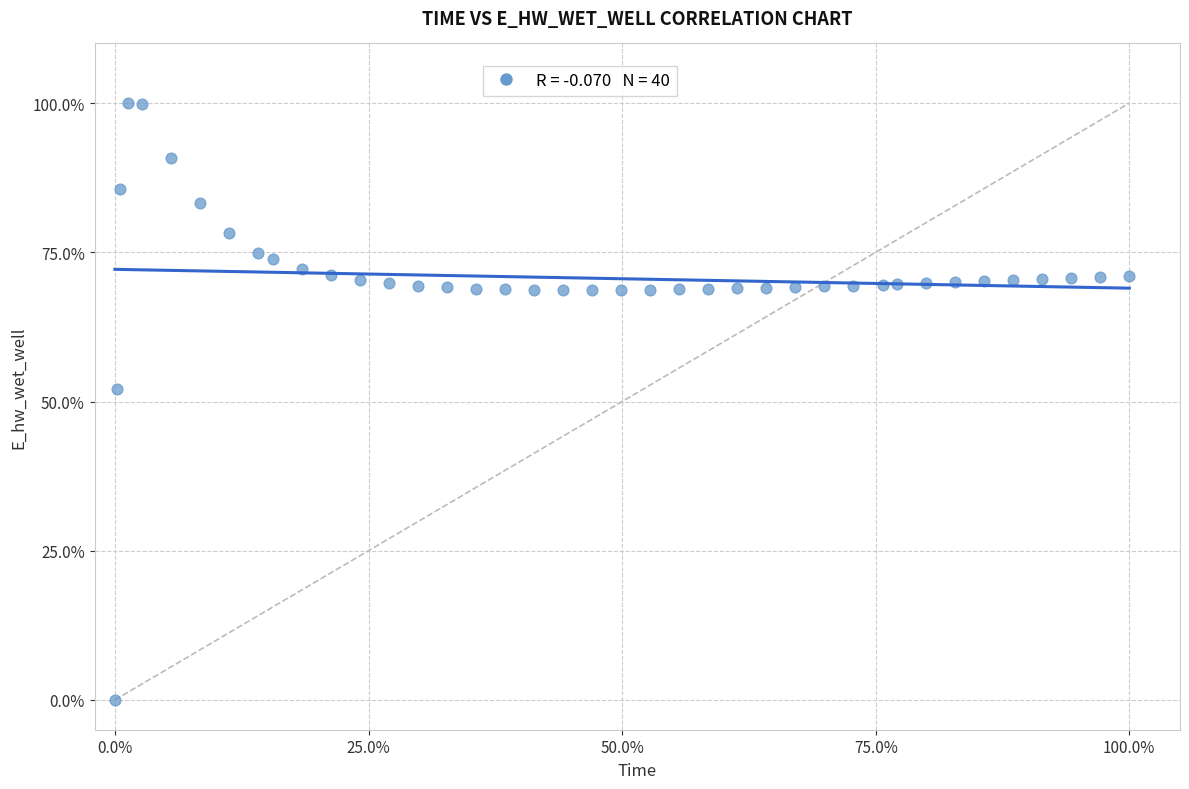

What Y value in the scatter plot is closest to 50?

52.2